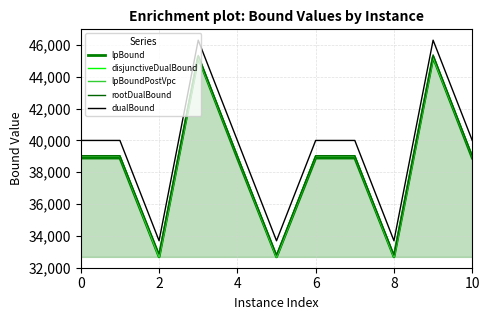

Which series has the largest total across all categories?

dualBound